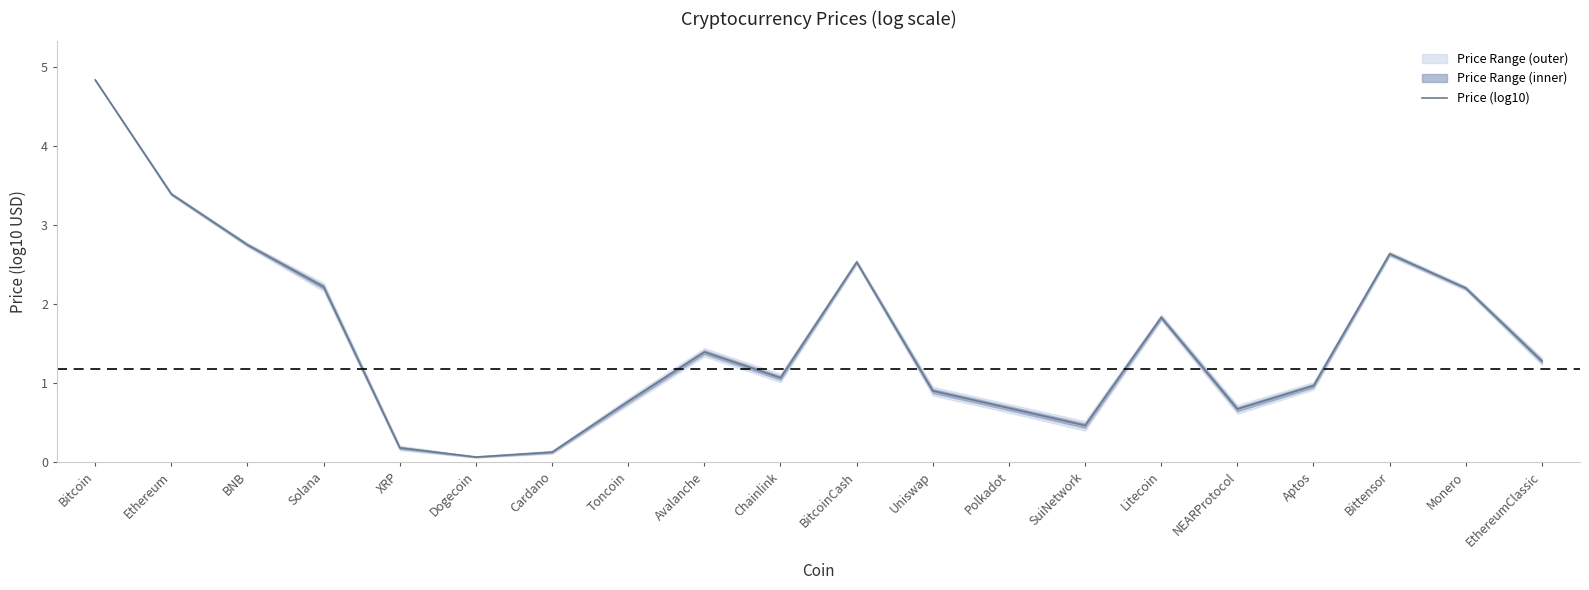

True or false: the data shows 0.7 at Polkadot.

True